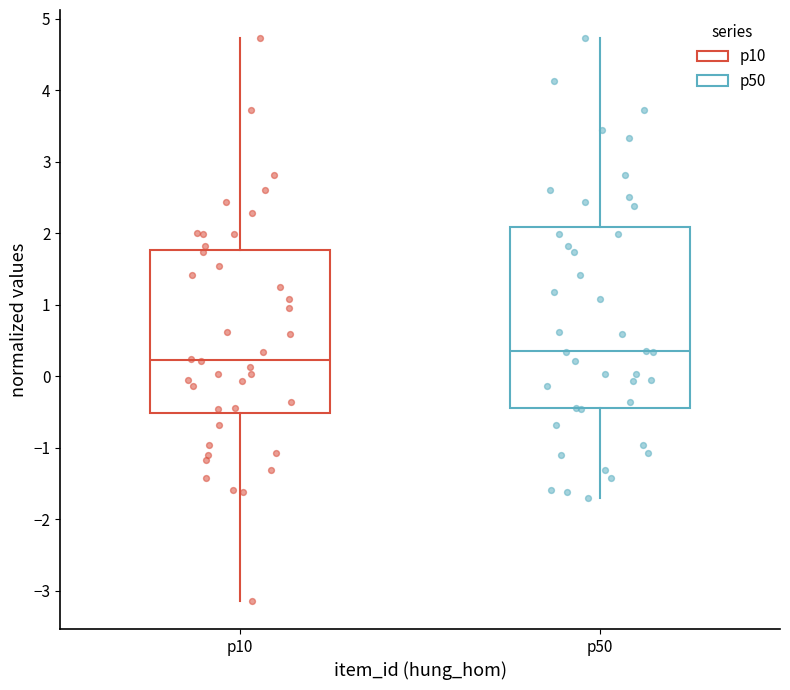

Which box has the lowest median line?

p10